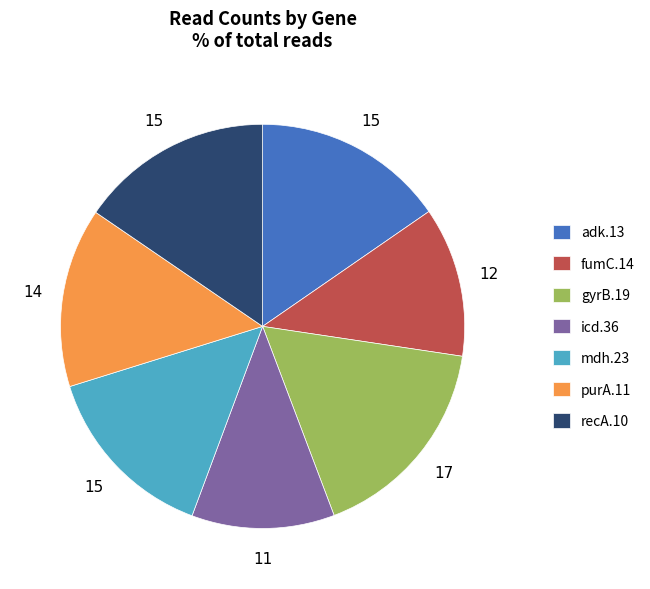

How many segments does this pie chart have?

7